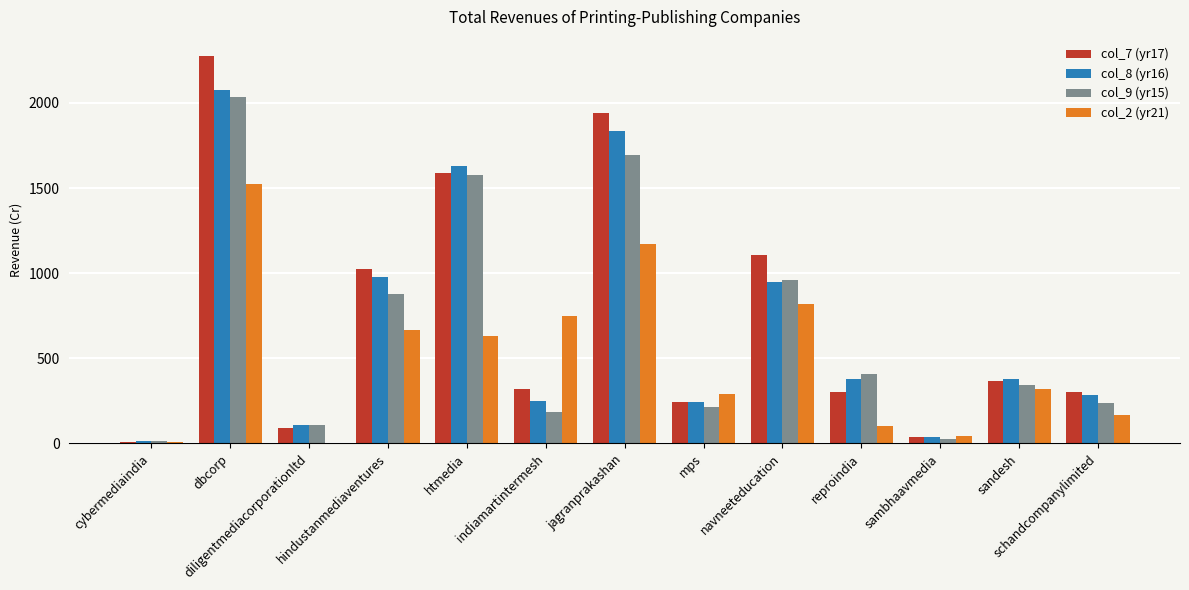

What is the maximum value for col_7 (yr17)?

2274.6